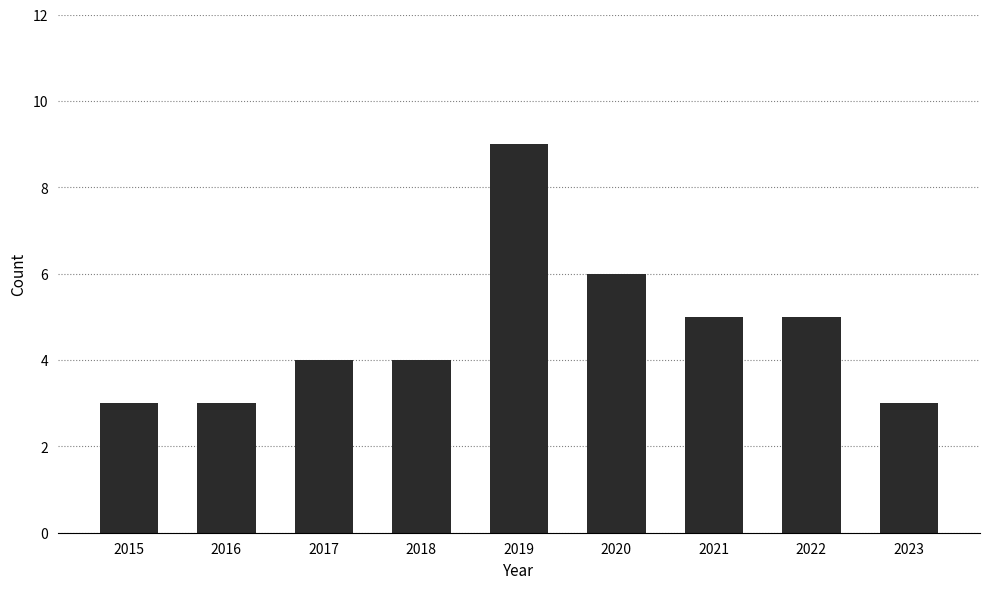

What is the change in value from 2017 to 2019?

+5